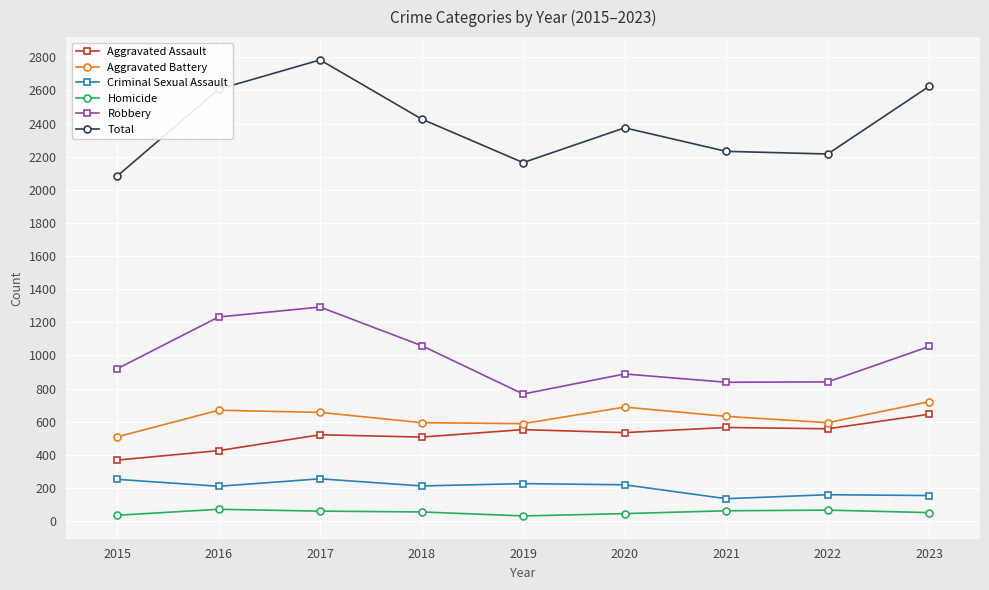

True or false: Aggravated Battery and Criminal Sexual Assault intersect in this chart.

False